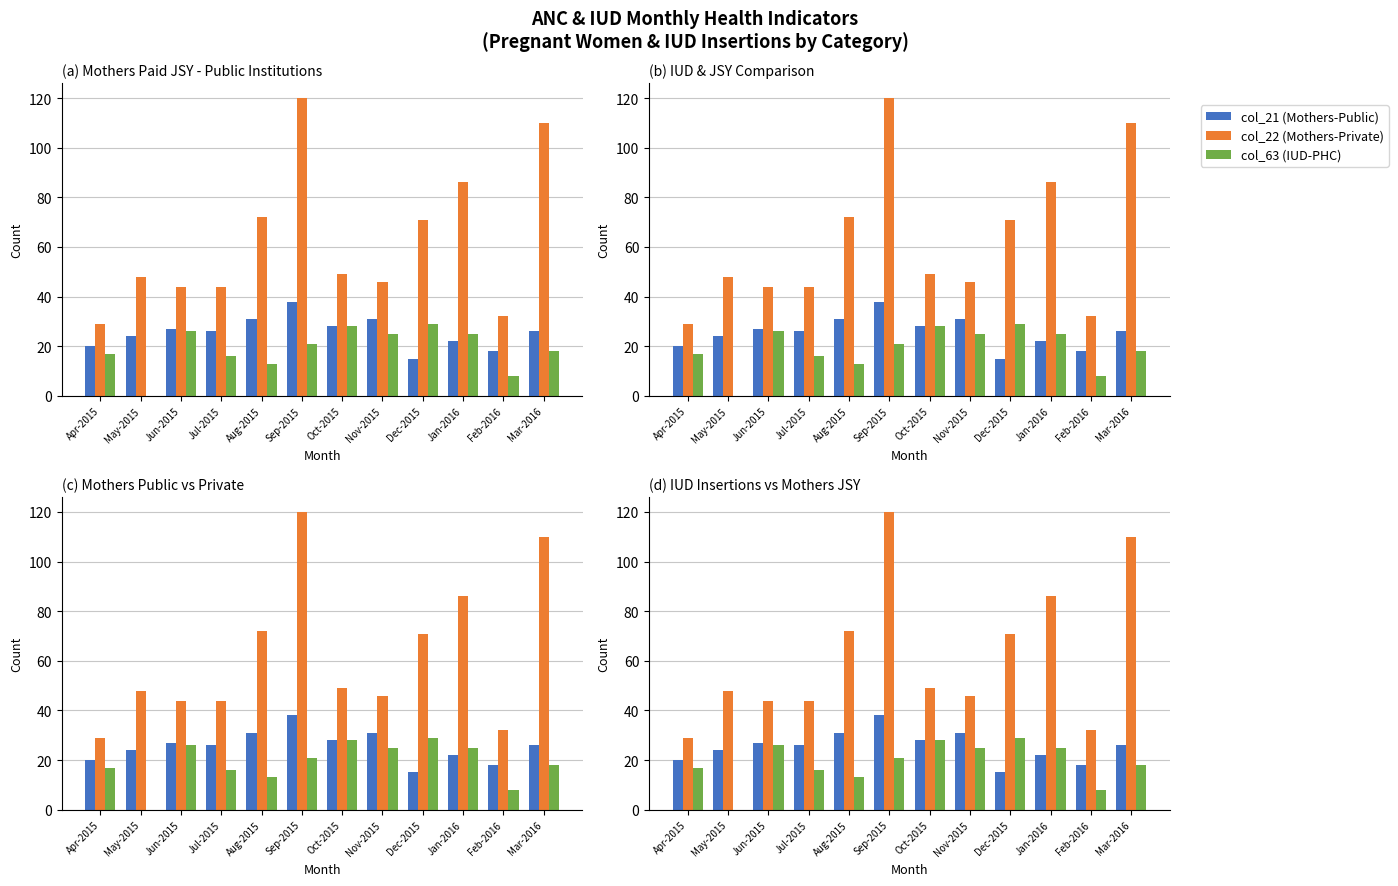

The value of col_63 (IUD-PHC) at Apr-2015 is 17. True or false?

True